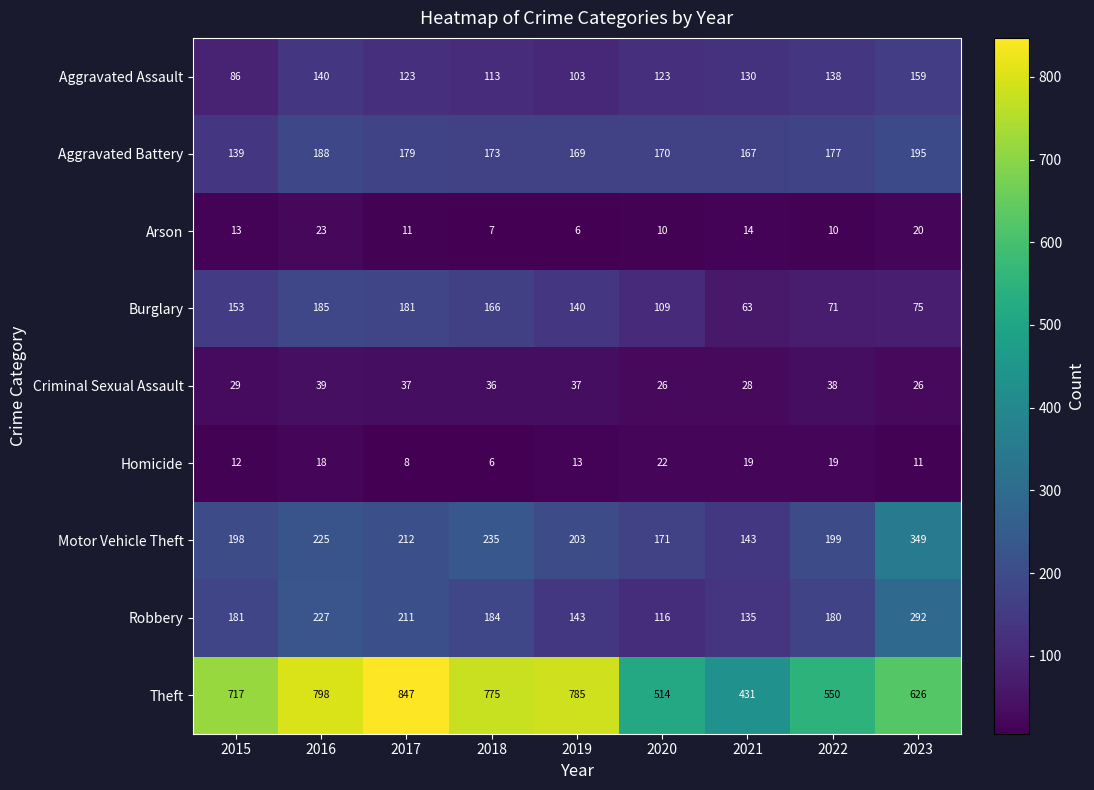

Where does the Criminal Sexual Assault series first go above 36?

2016